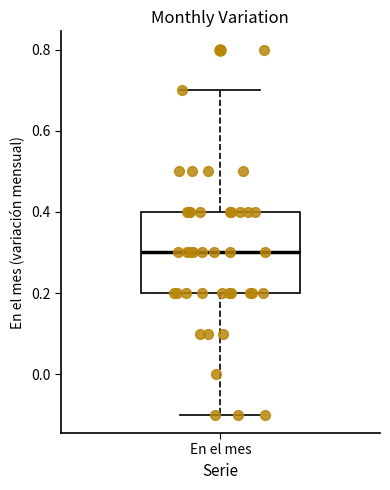

Transcribe this box plot: give where the median line is, the range the box spans, and where the two whiskers end, as read against the y-axis. The values are not printed on the chart, so give them approximately, as read against the axis.

median 0.3, box 0.2 to 0.4, whiskers -0.1 to 0.7